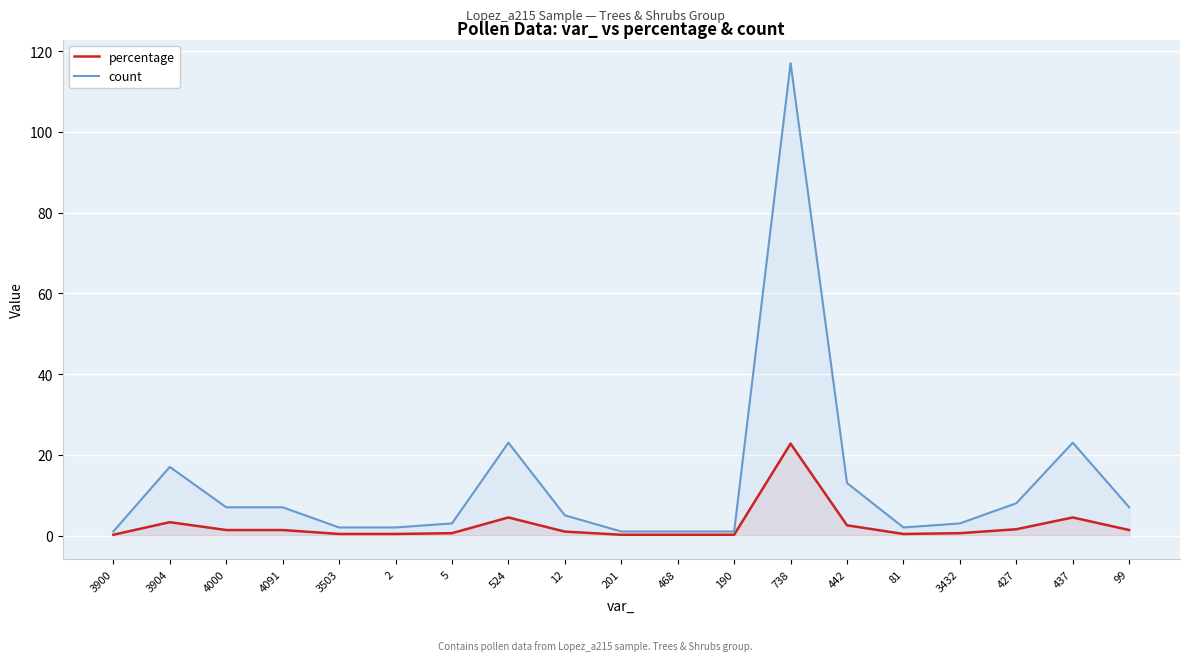

What is the sum of the count values at 3503 and 190?

3.0